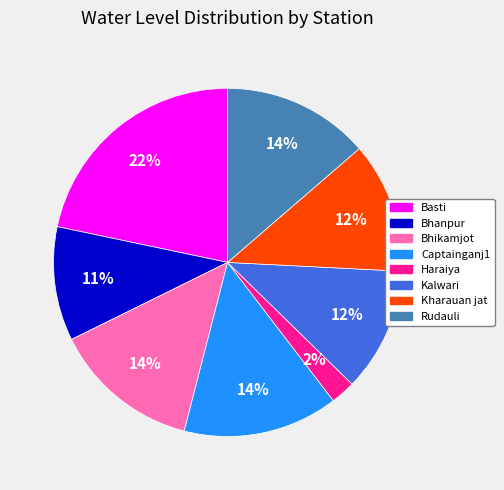

How many segments does this pie chart have?

8